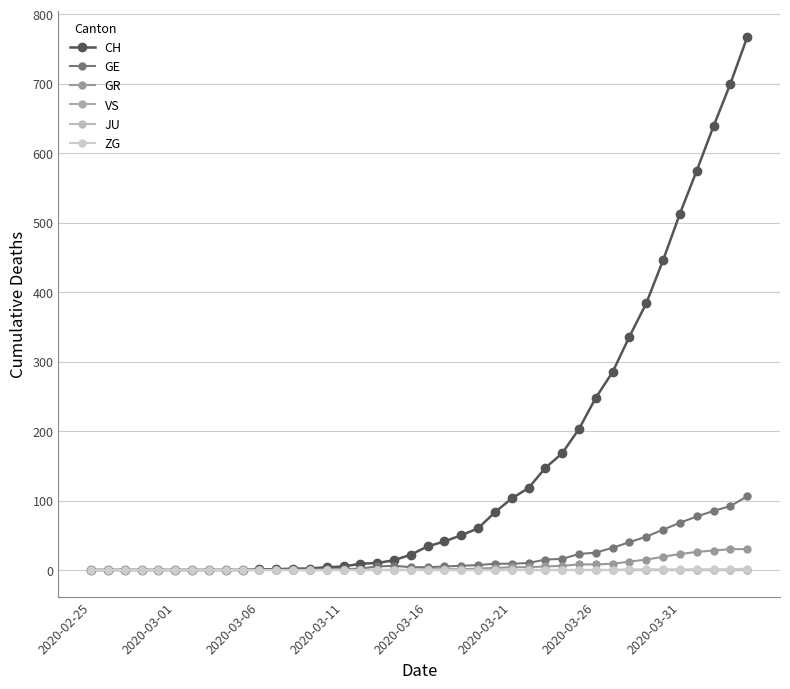

Is this an area chart (filled region under the line)?

No